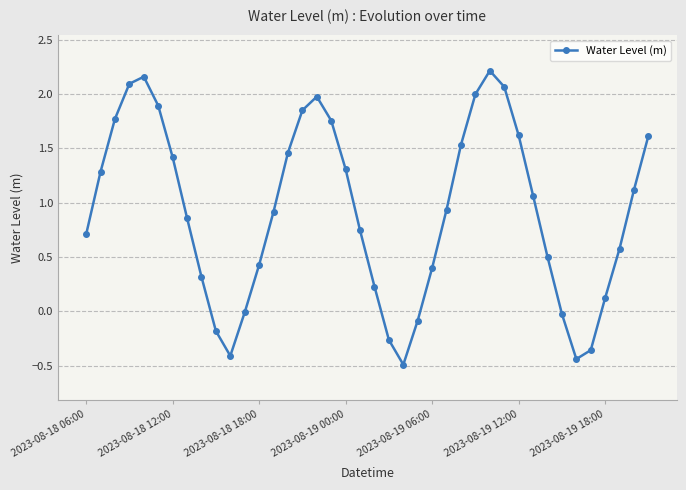

What is the smallest value displayed?

-0.5